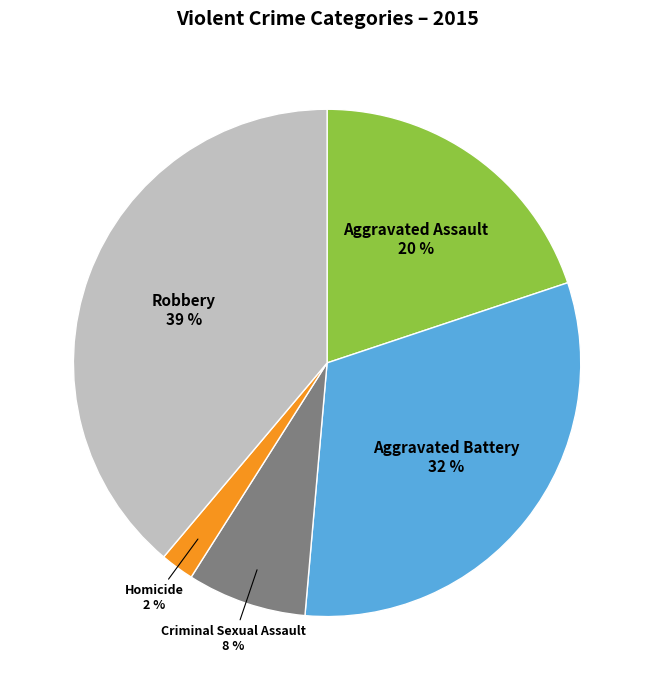

To the nearest percent, what is the average slice percentage?

20%